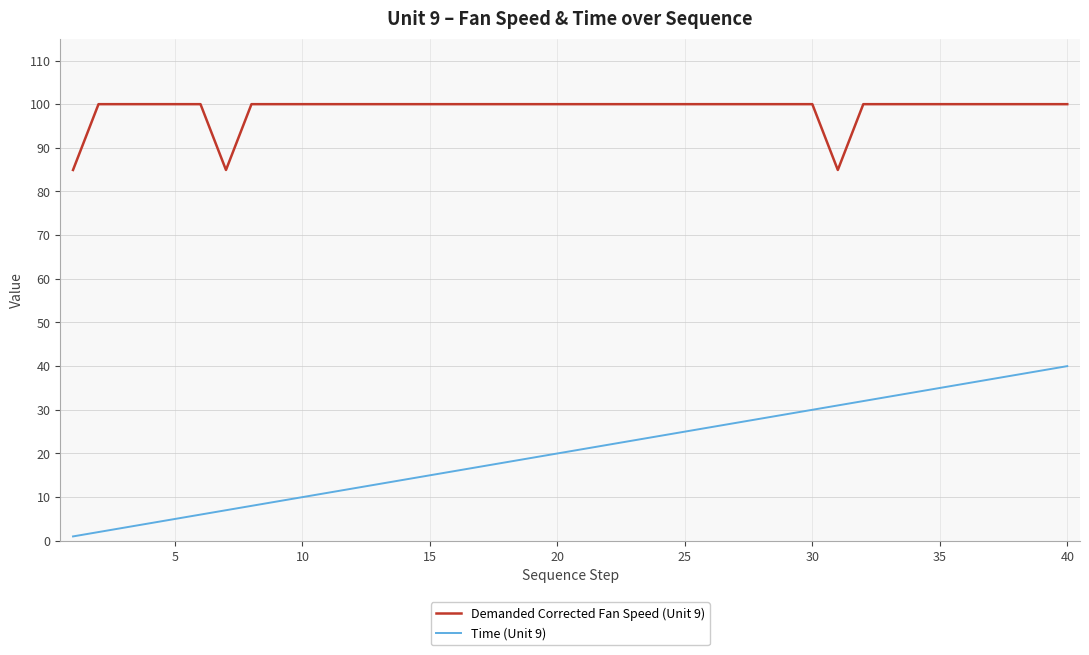

Which series has the largest total across all categories?

Demanded Corrected Fan Speed (Unit 9)